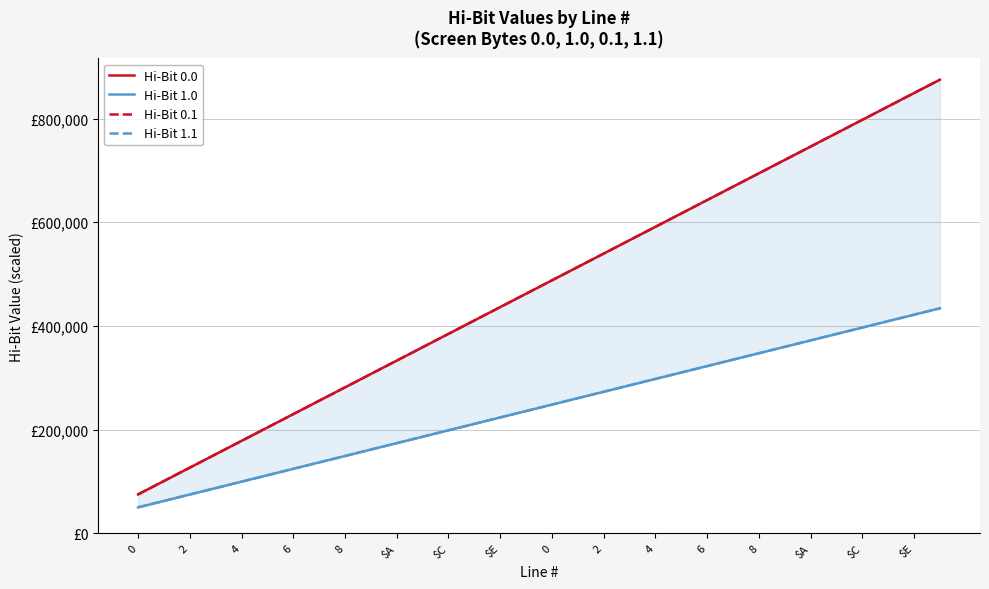

List the series in order of their peak value, lowest first.

Hi-Bit 1.0, Hi-Bit 1.1, Hi-Bit 0.0, Hi-Bit 0.1